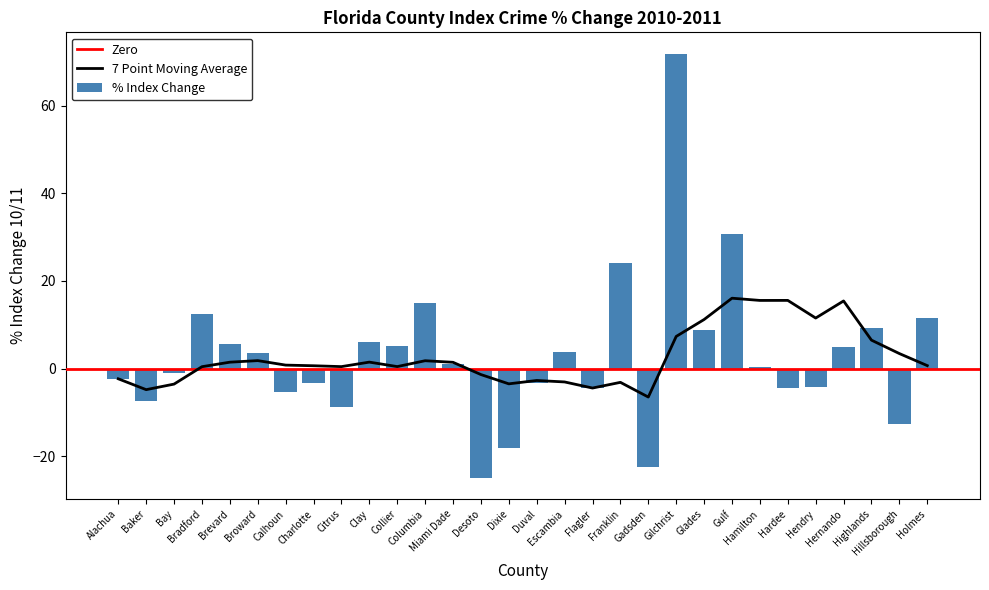

Does the chart contain stacked bars?

No